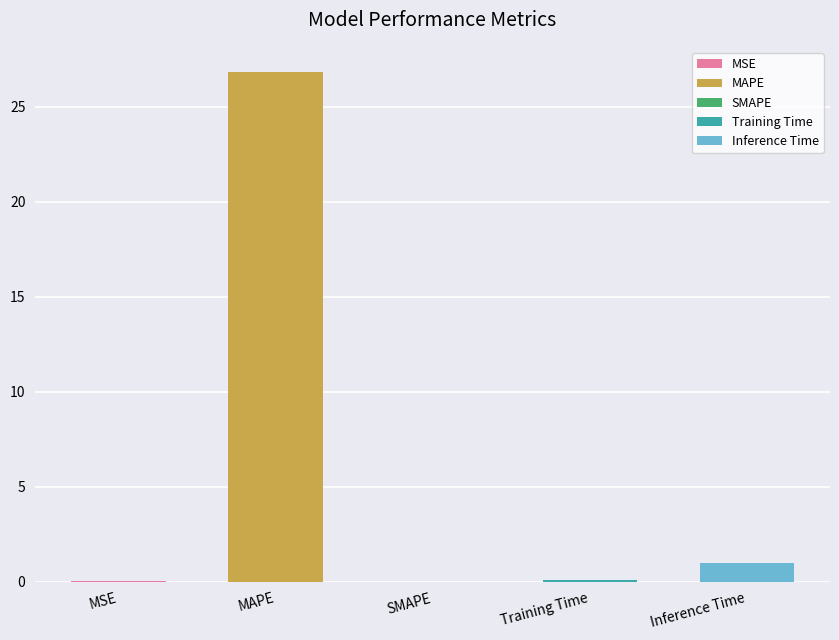

What is the difference between the maximum and minimum values?

26.8